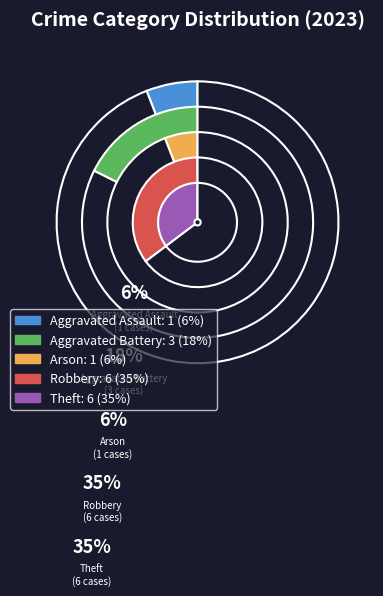

Between Robbery and Arson, which is larger?

Robbery